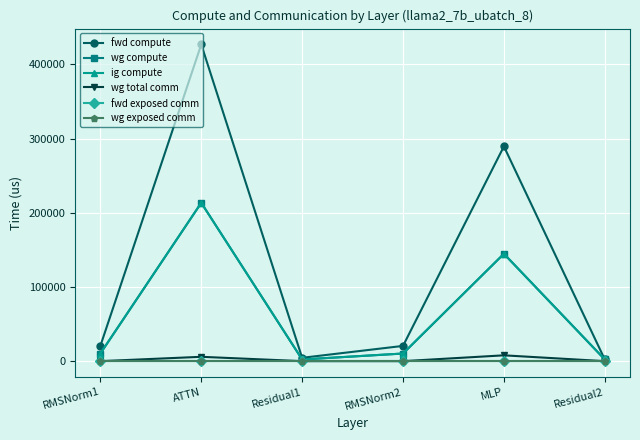

Reading left to right, what are all the values shown in this chart?

fwd compute: RMSNorm1=20559.0	ATTN=426900.3	Residual1=4515.5	RMSNorm2=20559.0	MLP=289474.9	Residual2=2257.7
wg compute: RMSNorm1=10279.5	ATTN=213450.1	Residual1=2257.7	RMSNorm2=10279.5	MLP=144737.5	Residual2=2257.7
ig compute: RMSNorm1=10279.5	ATTN=213450.1	Residual1=2257.7	RMSNorm2=10279.5	MLP=144737.5	Residual2=2257.7
wg total comm: RMSNorm1=0.0	ATTN=5855.3	Residual1=0.0	RMSNorm2=0.0	MLP=7851.5	Residual2=0.0
fwd exposed comm: RMSNorm1=0.0	ATTN=0.0	Residual1=0.0	RMSNorm2=0.0	MLP=0.0	Residual2=0.0
wg exposed comm: RMSNorm1=0.0	ATTN=0.0	Residual1=0.0	RMSNorm2=0.0	MLP=0.0	Residual2=0.0